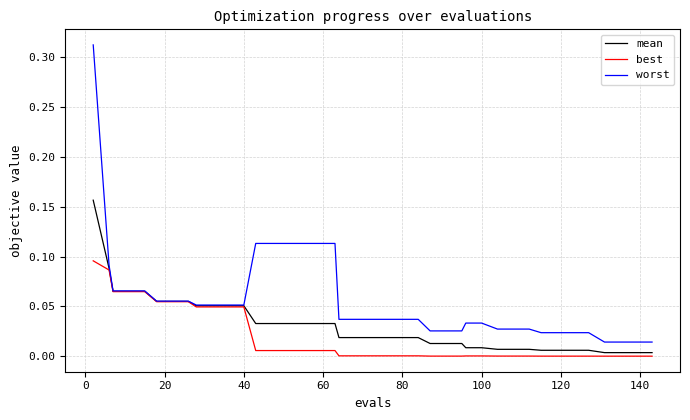

List the series in order of their overall mean, lowest first.

best, mean, worst